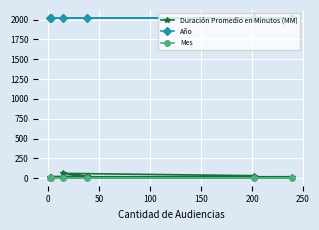

What is the greatest value displayed?

2021